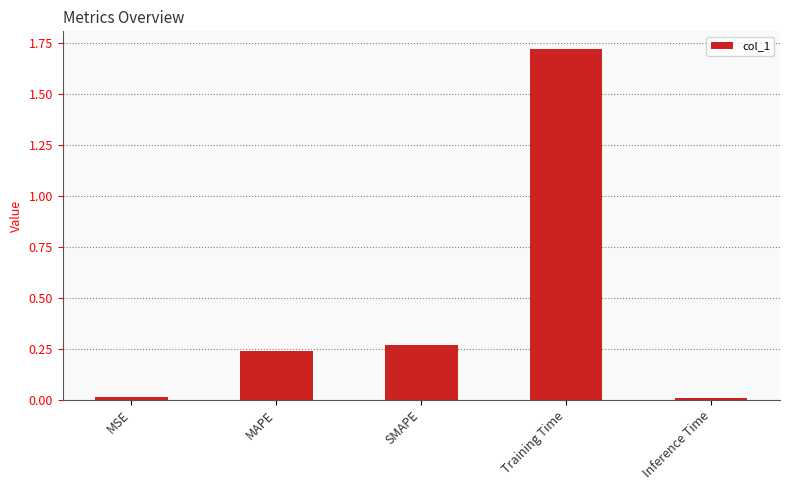

What is the sum of the values at Training Time and MAPE?

2.0